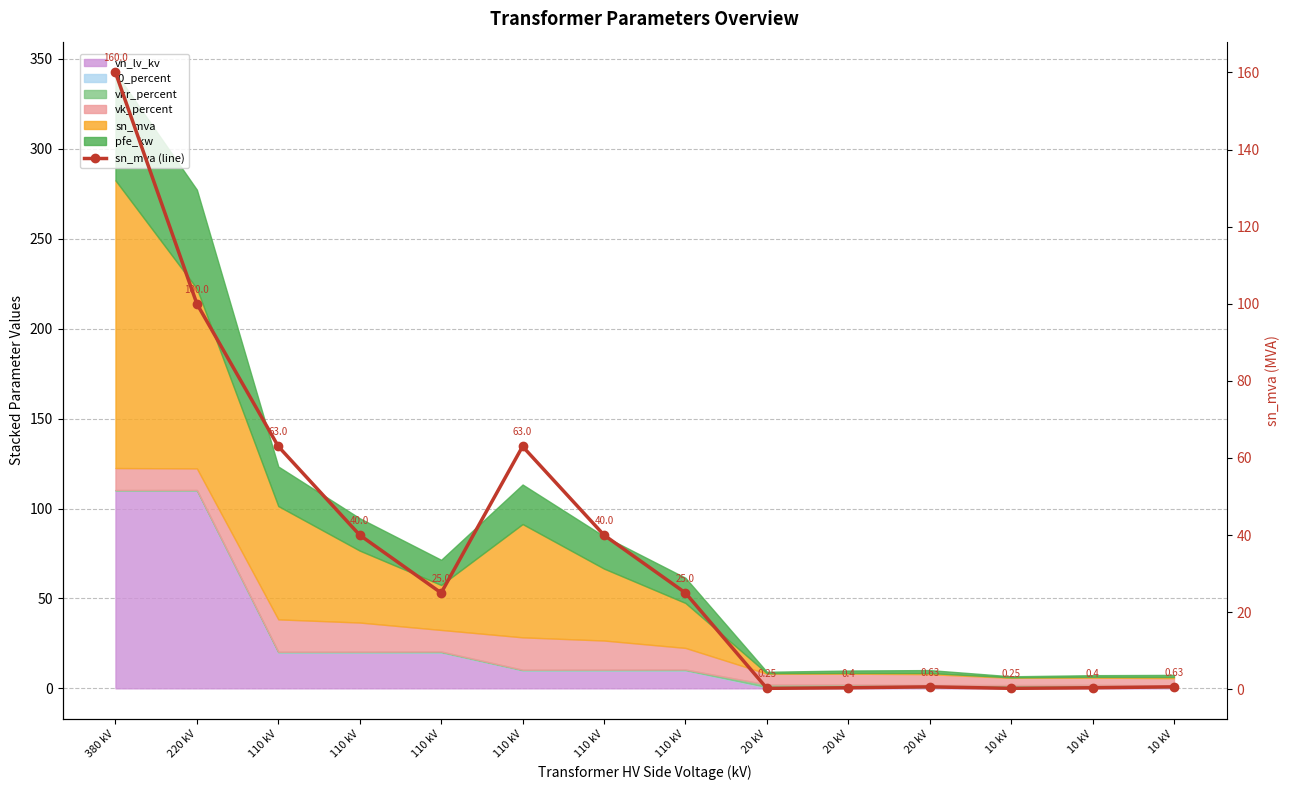

What is the label of the 2nd point from the right?

10 kV